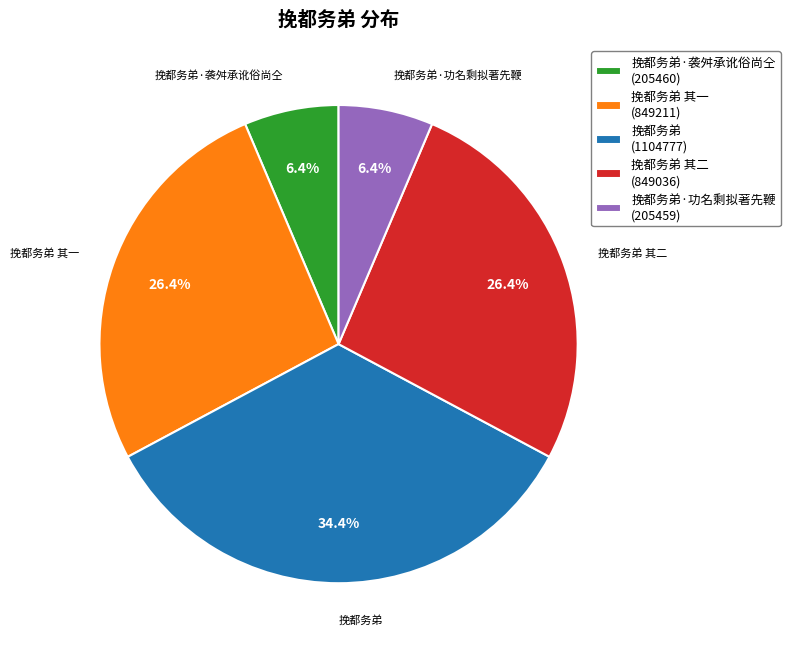

What is the largest slice in the pie chart?

挽都务弟